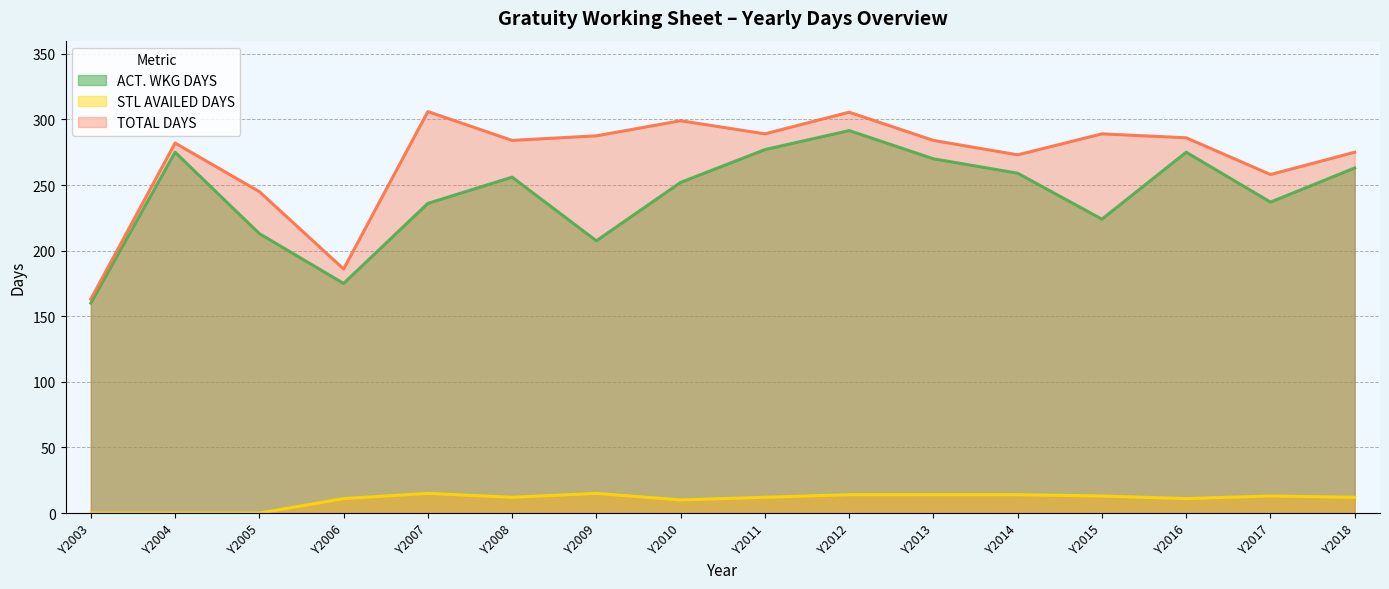

Between Y2008 and Y2010, which is larger?

Y2008